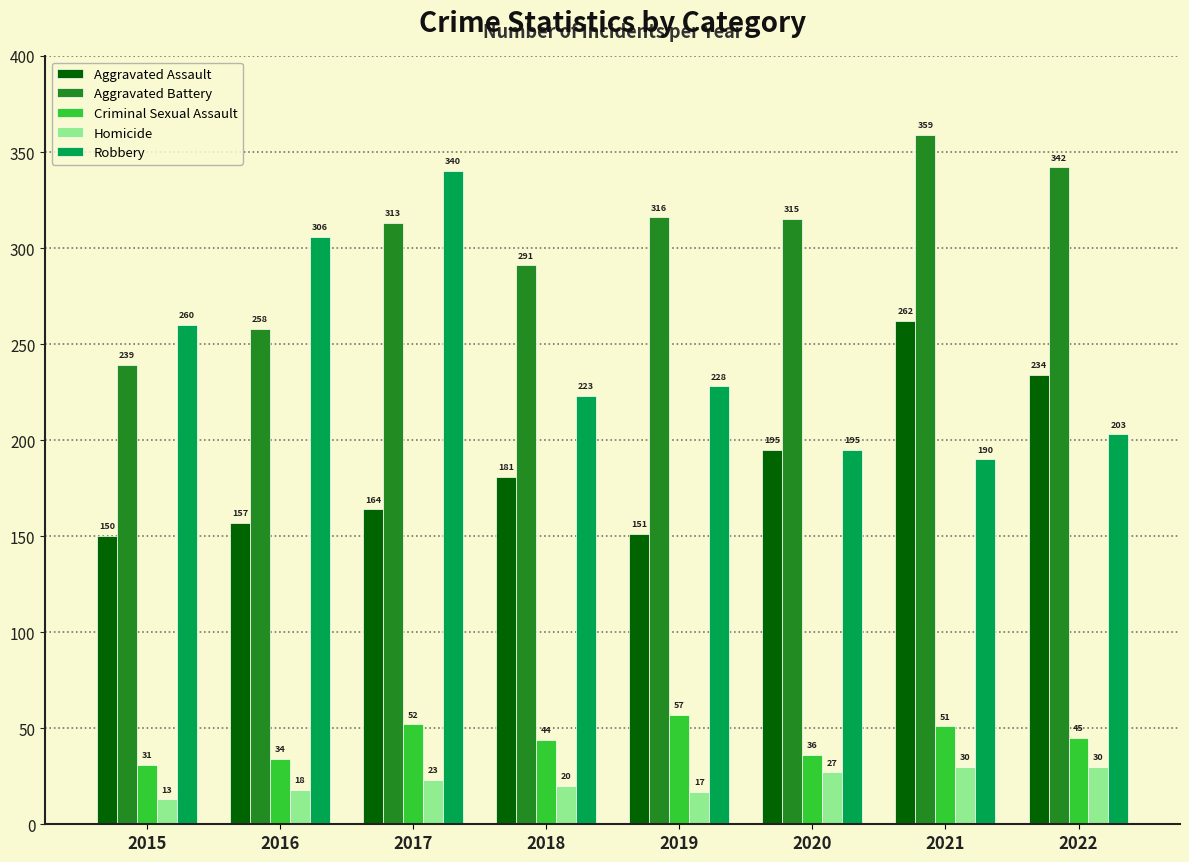

Which series has the largest range (max minus min)?

Robbery